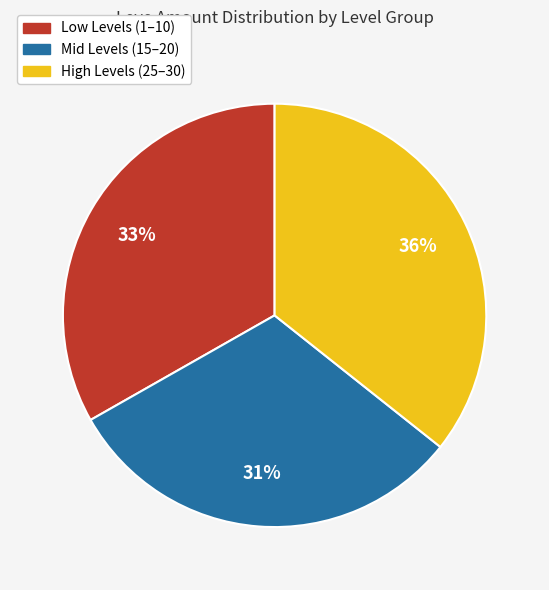

Does any single category account for the majority?

No